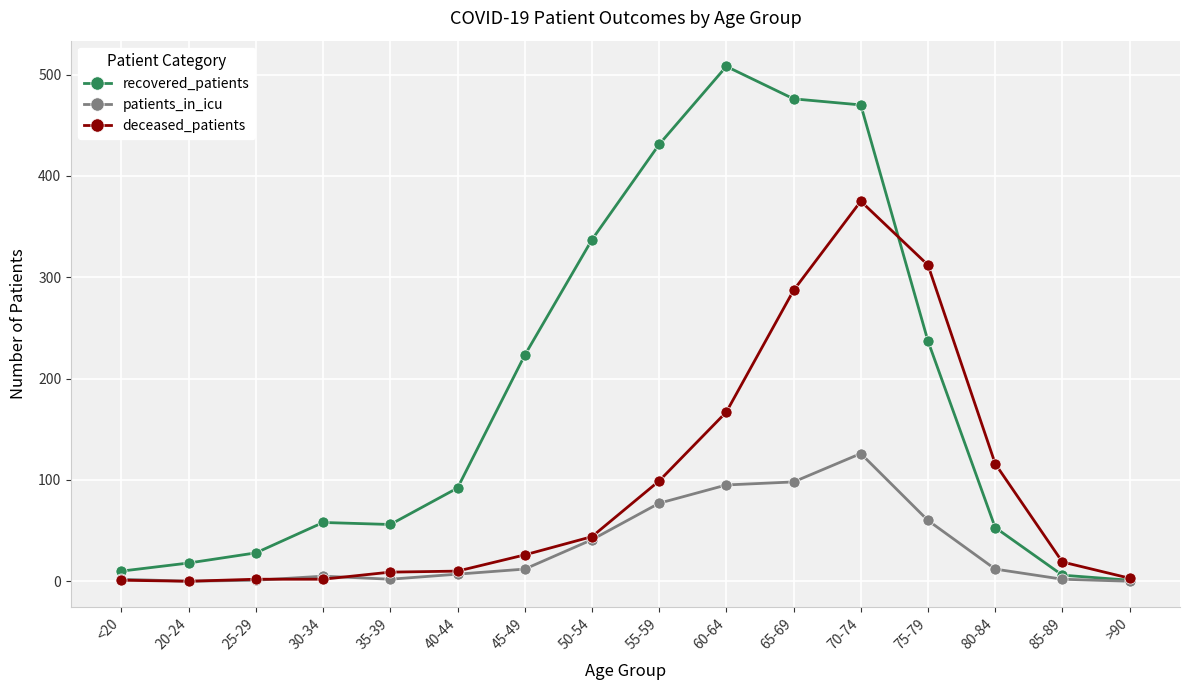

List the series in order of their peak value, lowest first.

patients_in_icu, deceased_patients, recovered_patients